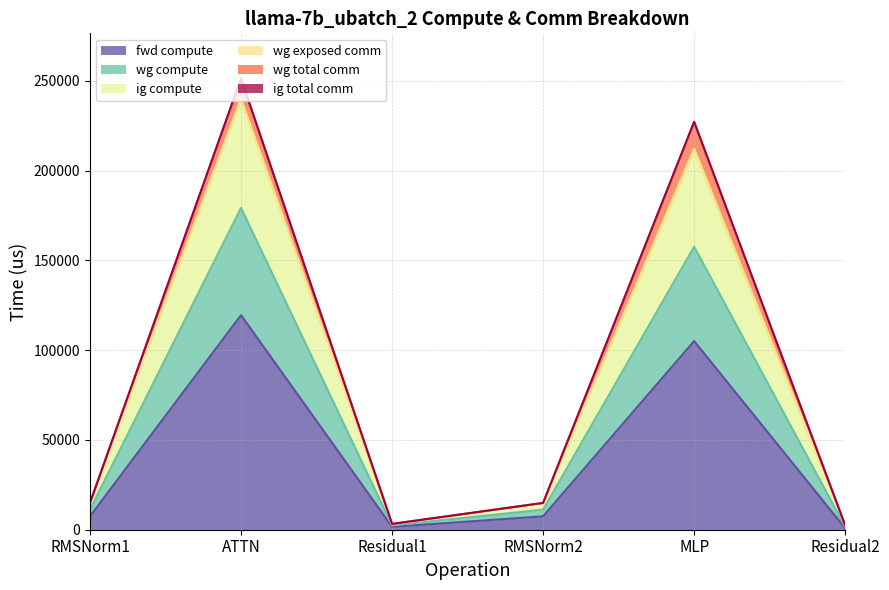

Does the chart have visible grid lines?

Yes